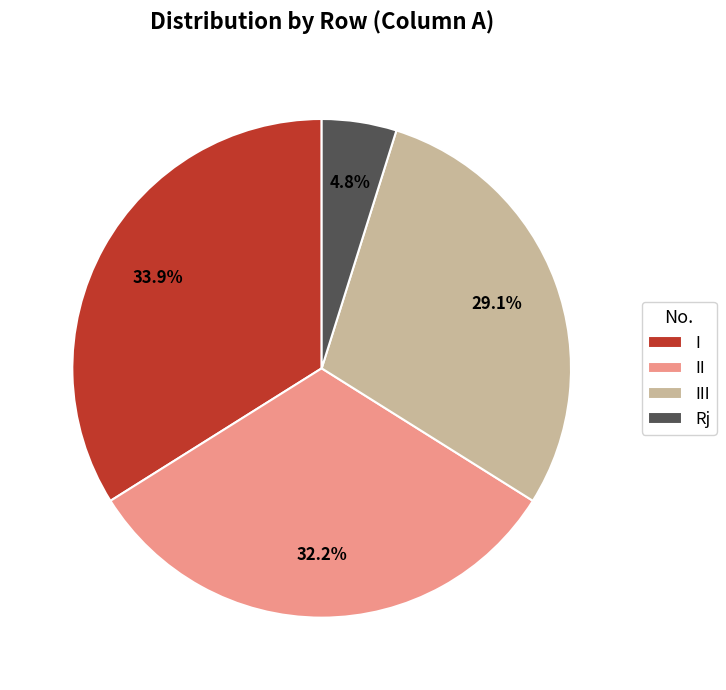

Which has a higher value, III or I?

I